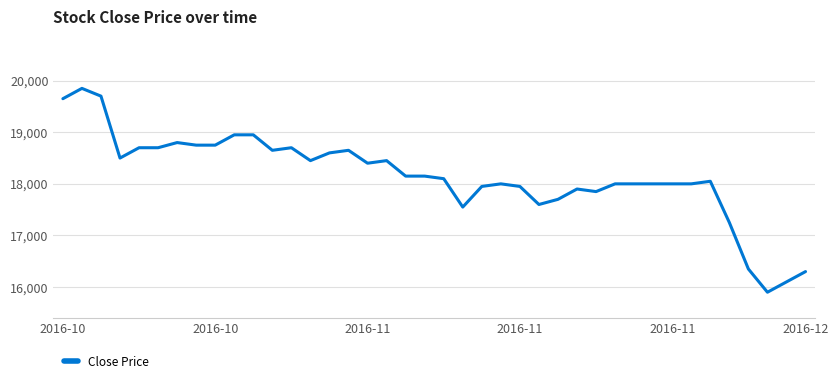

What is the minimum value shown in the chart?

15900